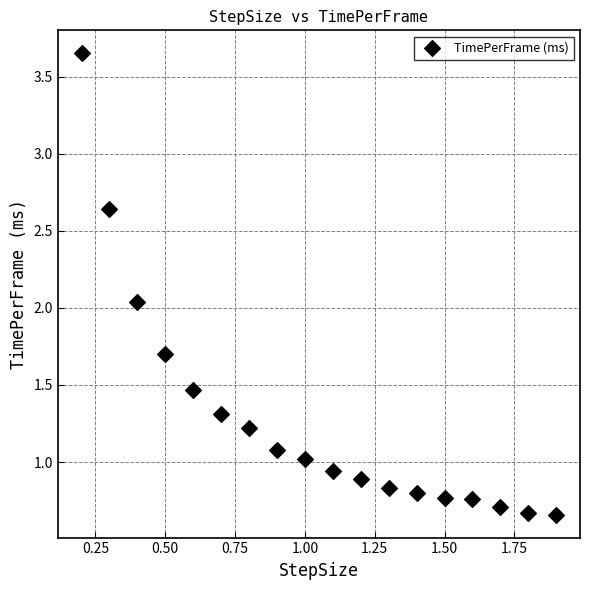

What is the range of X values (max minus min)?

1.7